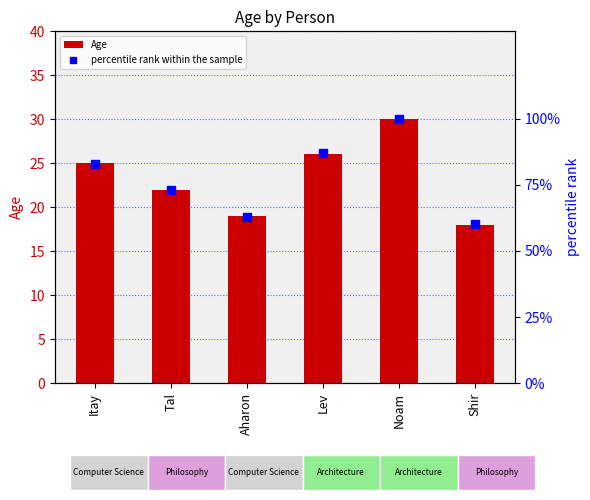

The value of Age at Aharon is 28. True or false?

False